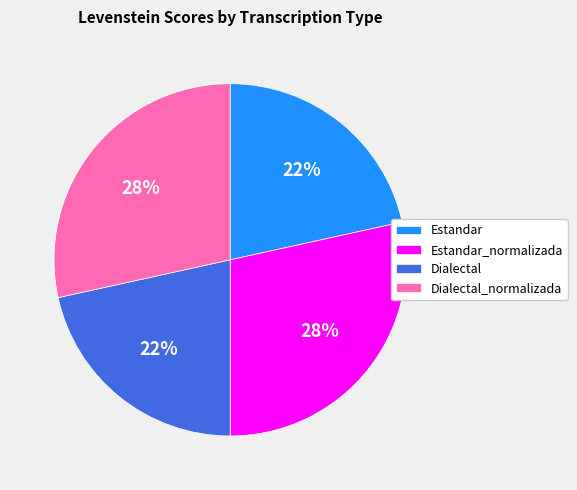

Is there a majority slice in this chart?

No